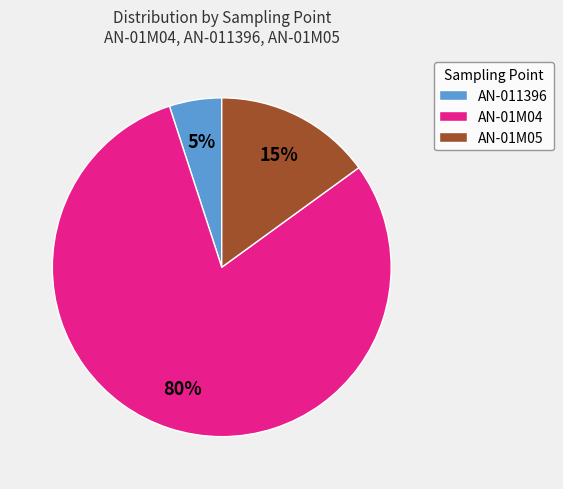

Does any single category account for the majority?

Yes